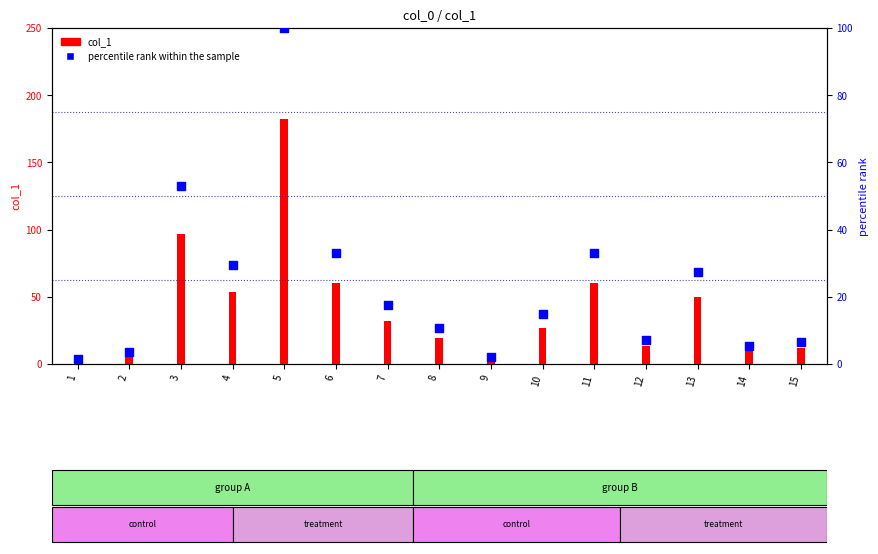

What is the change in value from 4 to 6?

+3.6